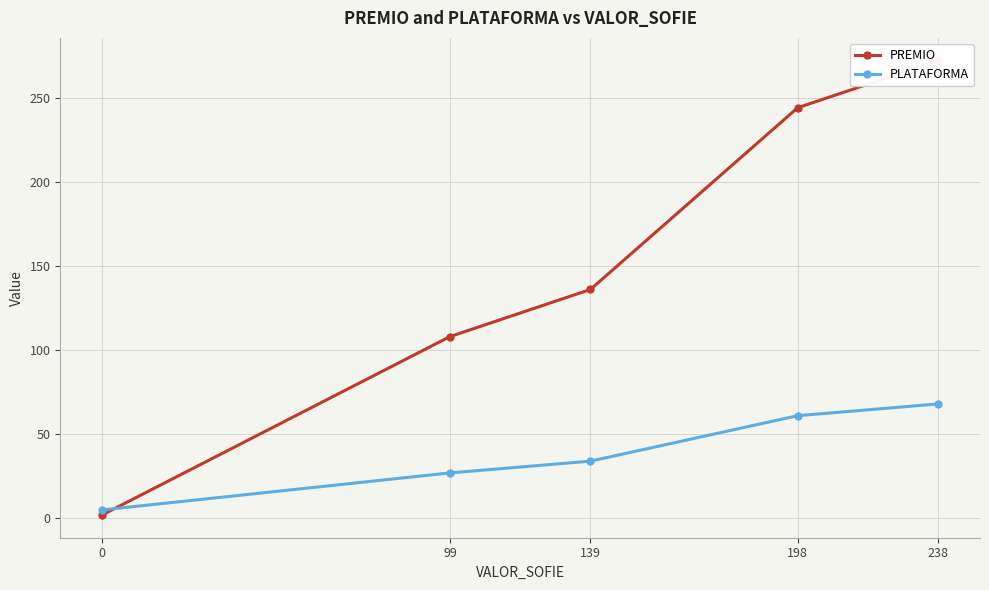

Reading right to left, what are all the values shown in this chart?

PREMIO: 0=2	99=108	139=136	198=244	238=272
PLATAFORMA: 0=5	99=27	139=34	198=61	238=68